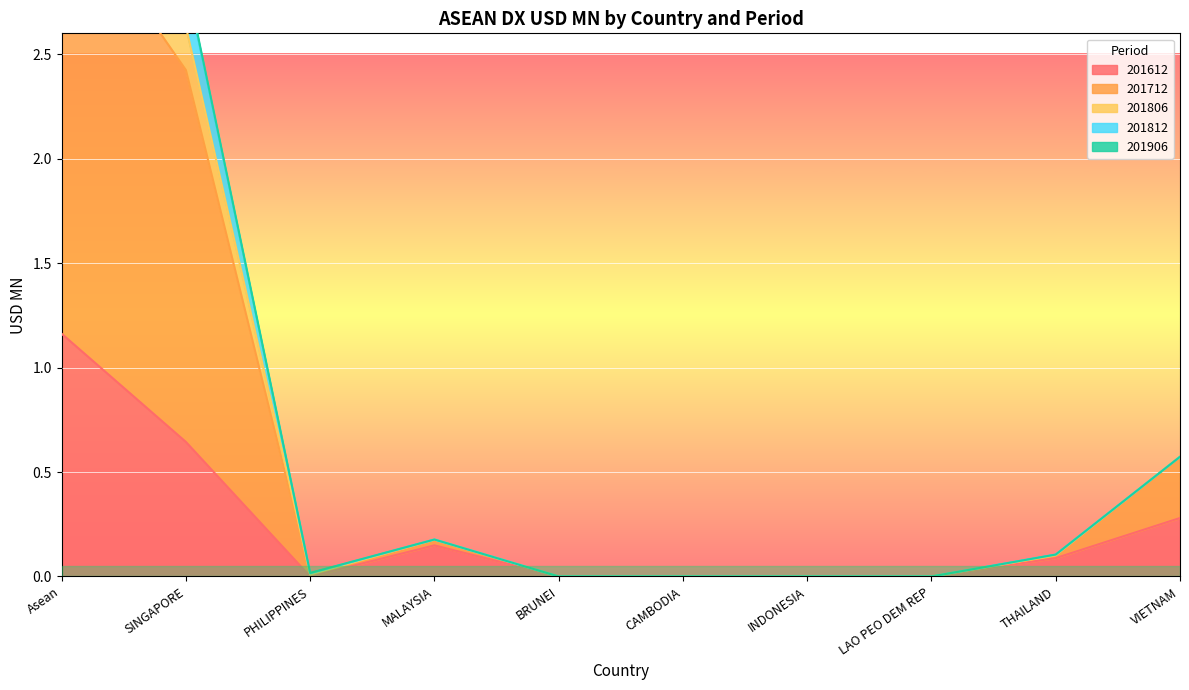

Where is the first local maximum for 201612?

MALAYSIA